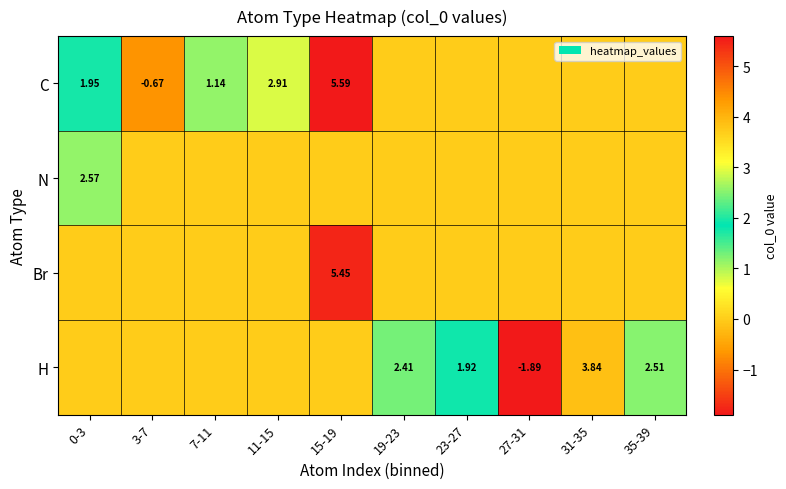

At how many categories does at least one series exceed 2?

6